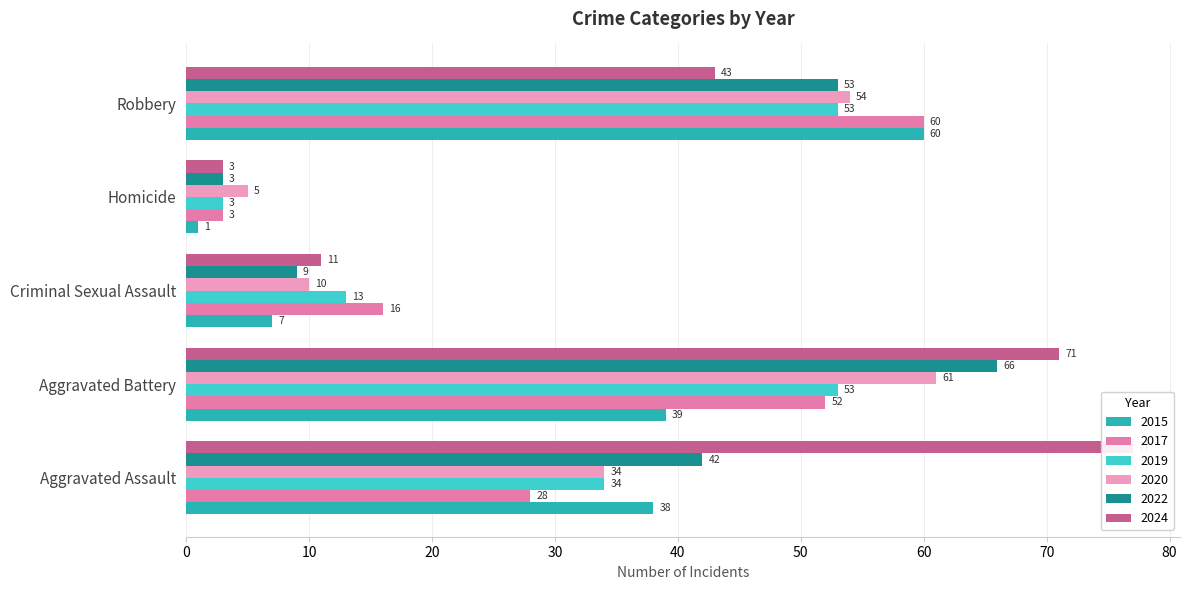

At Aggravated Assault, list the series in order from smallest to largest.

2017, 2019, 2020, 2015, 2022, 2024